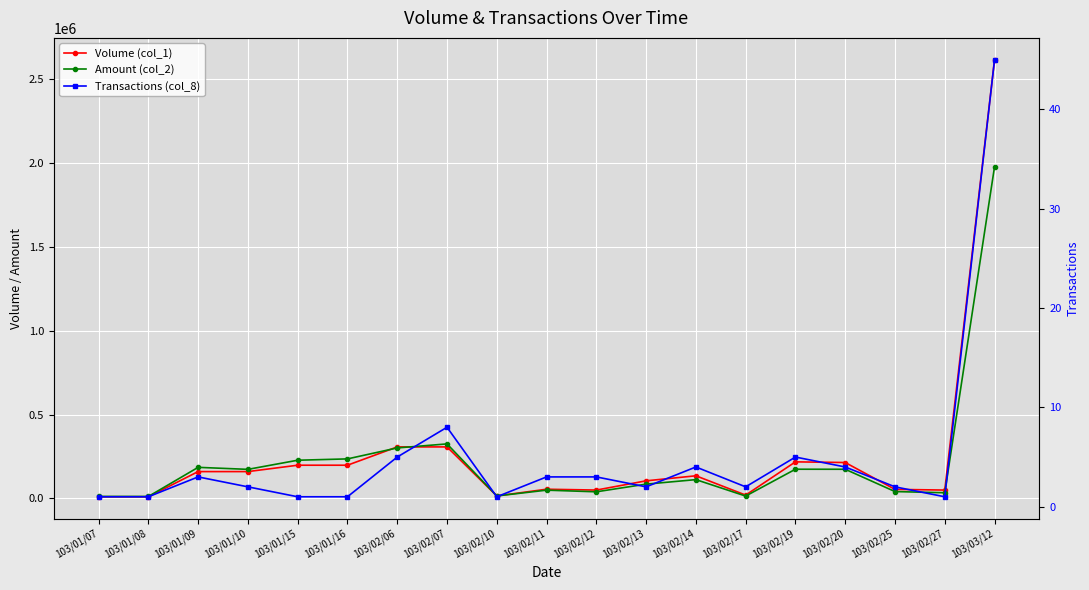

True or false: Volume (col_1) has more than 2 points higher than both neighbors.

True